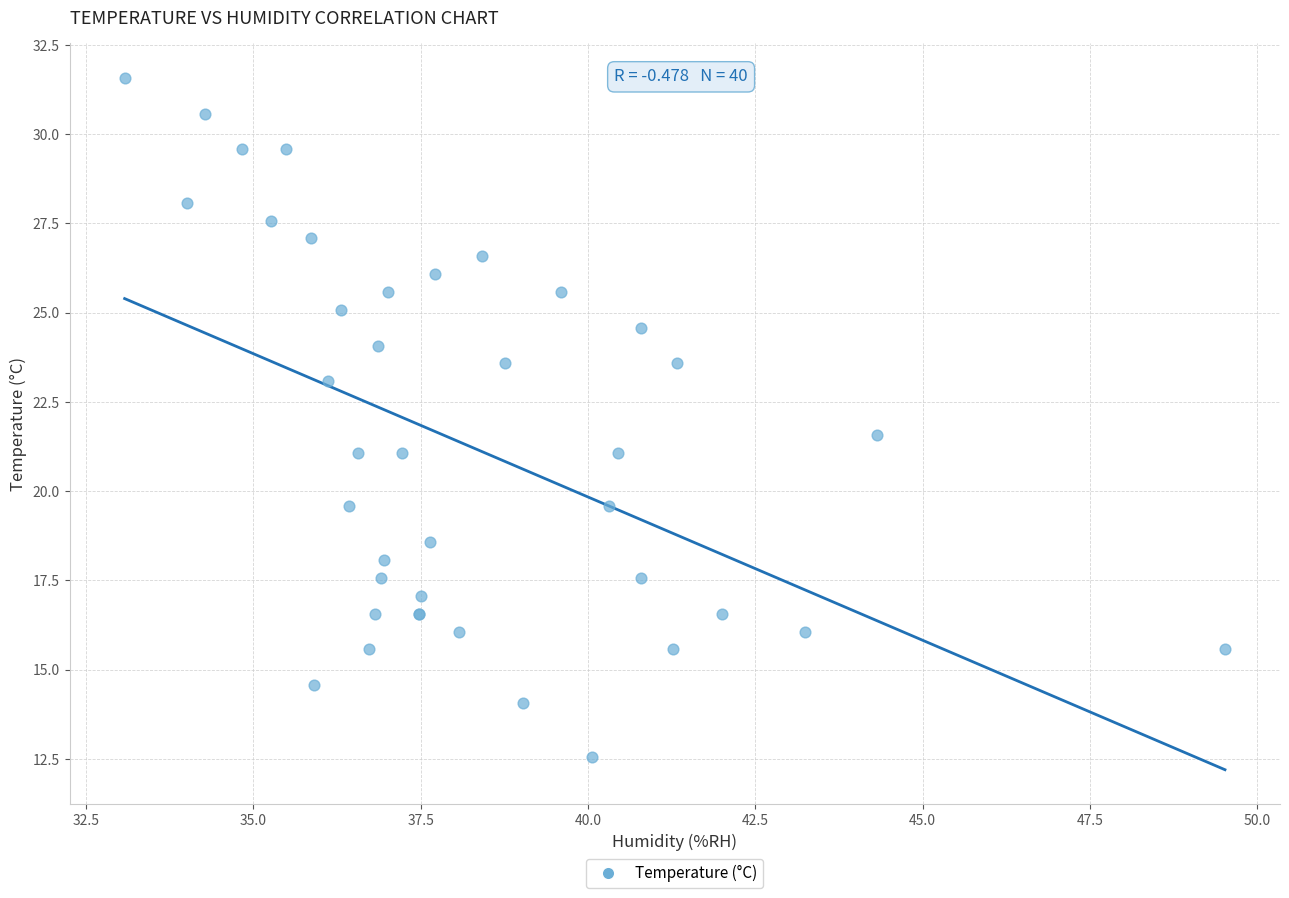

What Y value in the scatter plot is closest to 22?

21.6